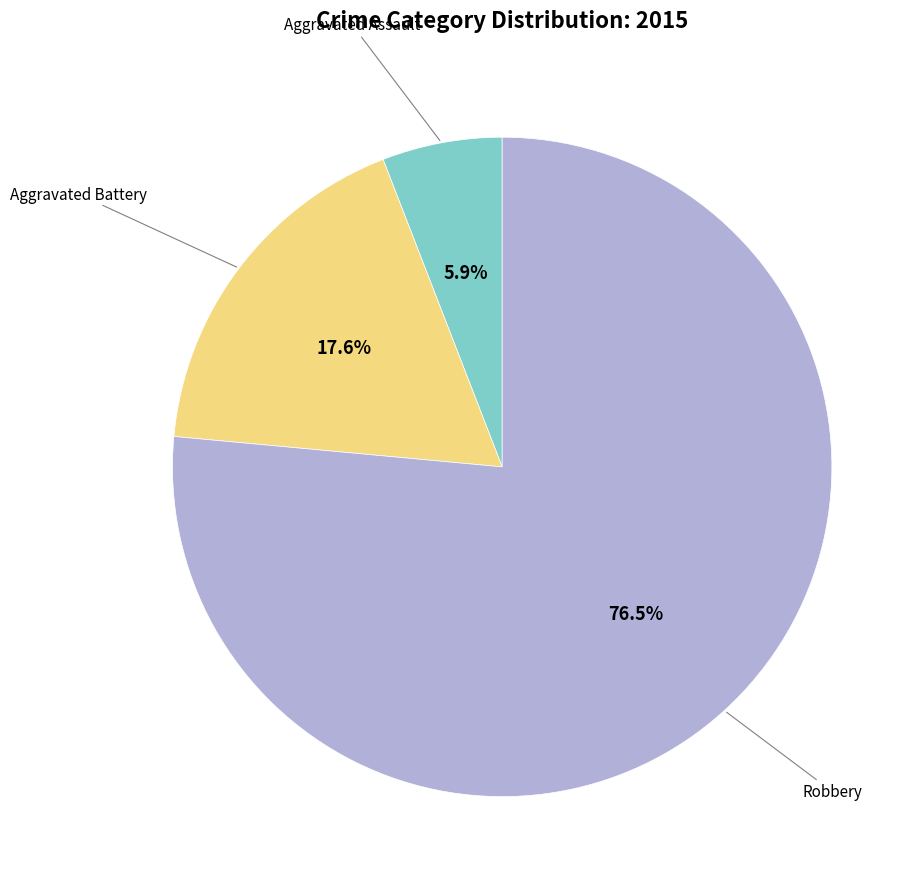

Is there a majority slice in this chart?

Yes